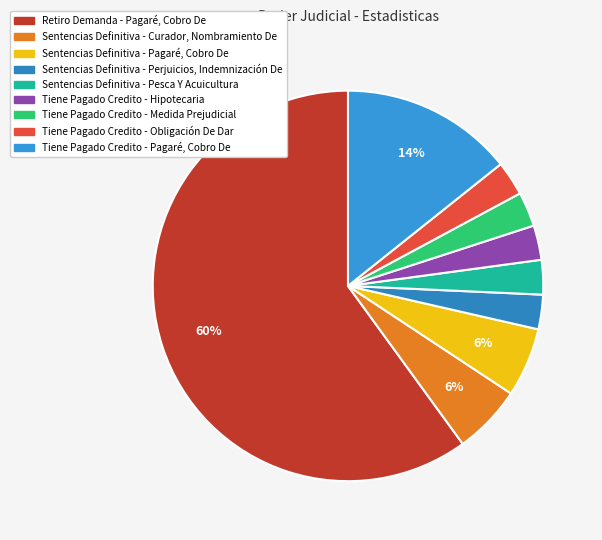

Does Tiene Pagado Credito - Pagaré, Cobro De represent more than half of the total?

No